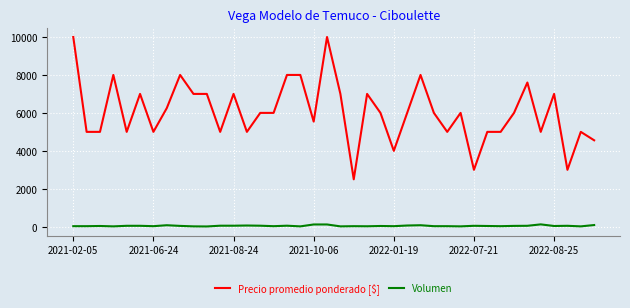

Which series has the largest range (max minus min)?

Precio promedio ponderado [$]